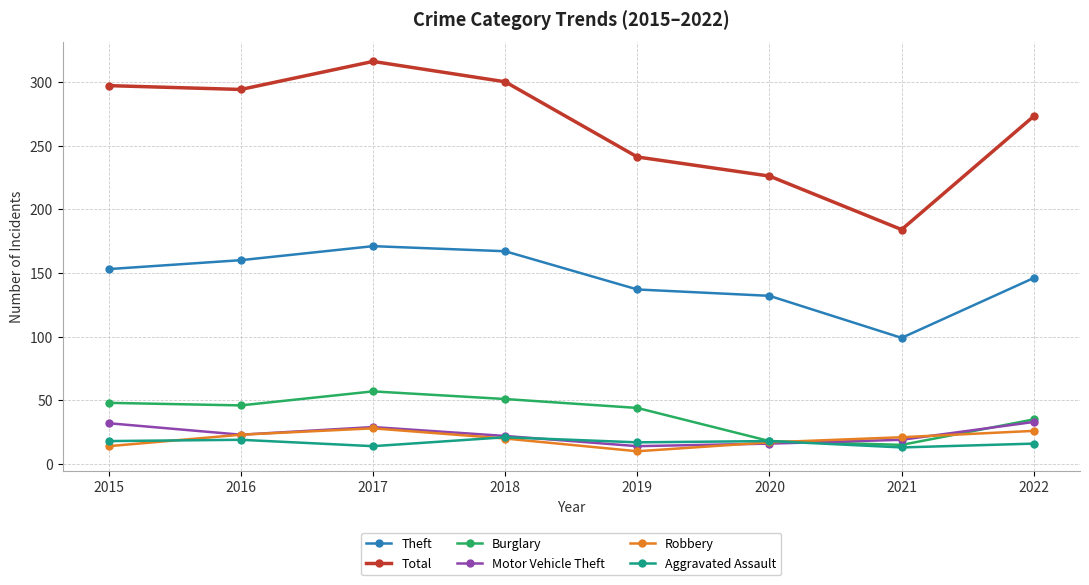

Does the chart display data point markers on the line(s)?

Yes